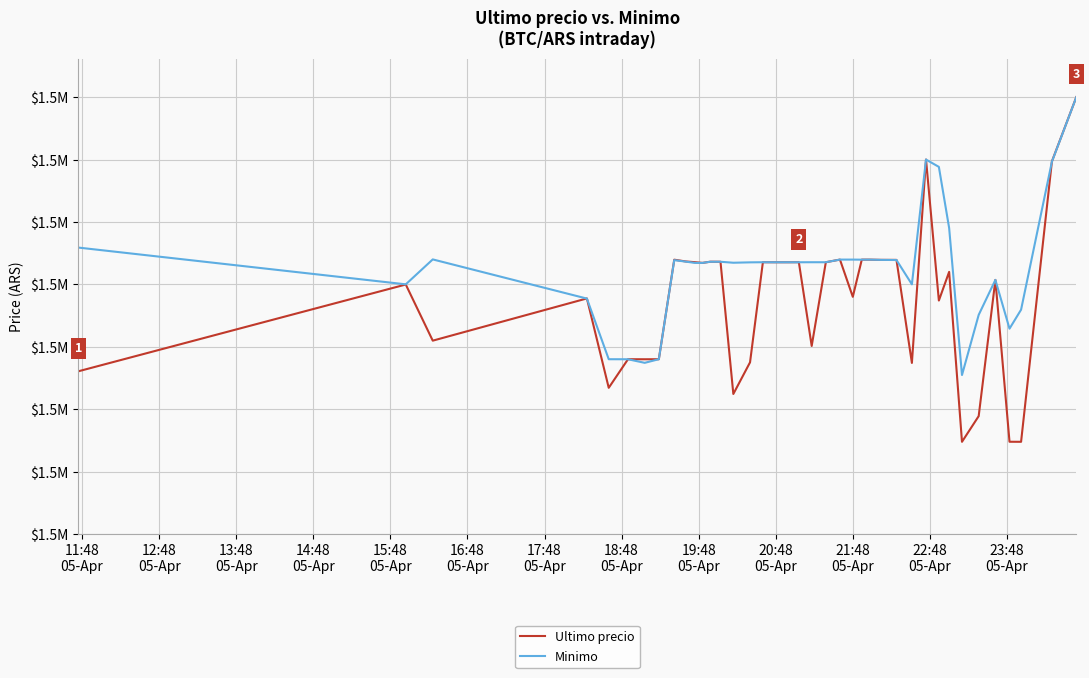

Is this an area chart (filled region under the line)?

No